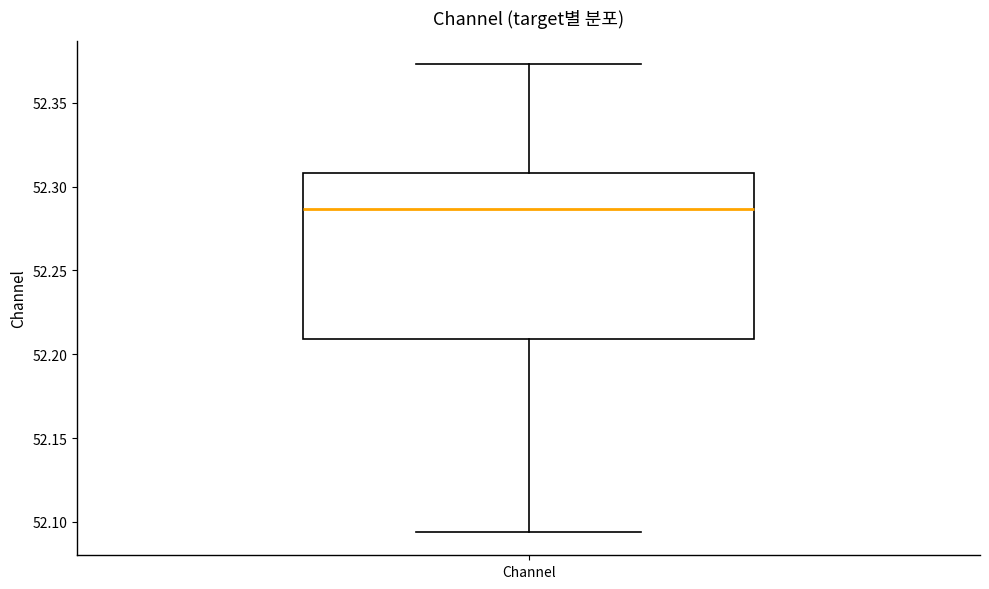

Transcribe this box plot: give where the median line is, the range the box spans, and where the two whiskers end, as read against the y-axis. The values are not printed on the chart, so give them approximately, as read against the axis.

median 52.285, box 52.210 to 52.310, whiskers 52.095 to 52.375